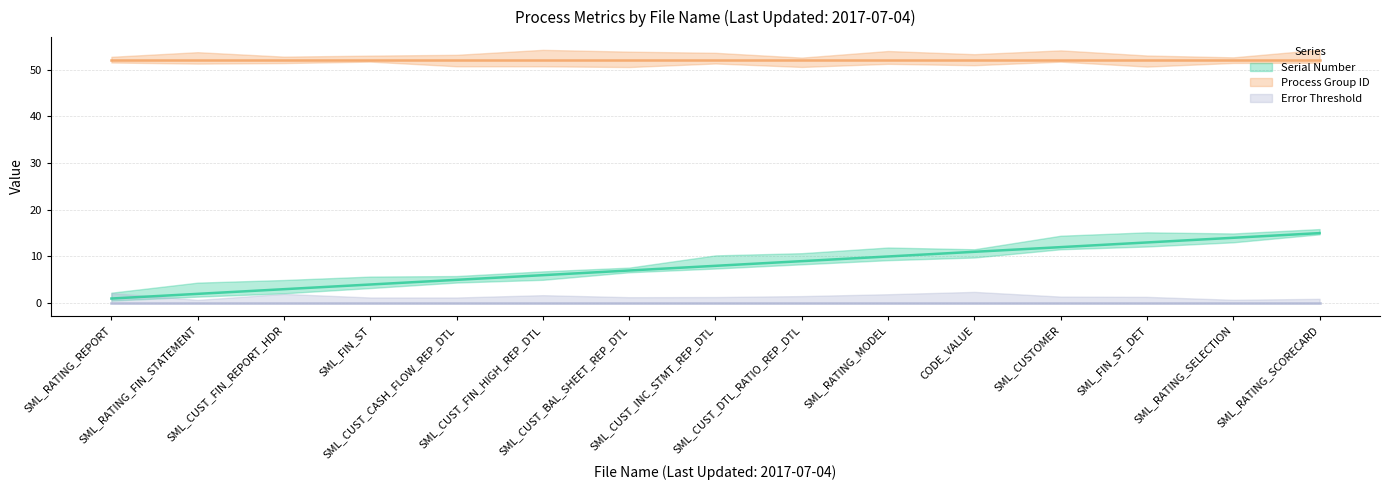

True or false: Serial Number has more than 1 interior local peaks.

False